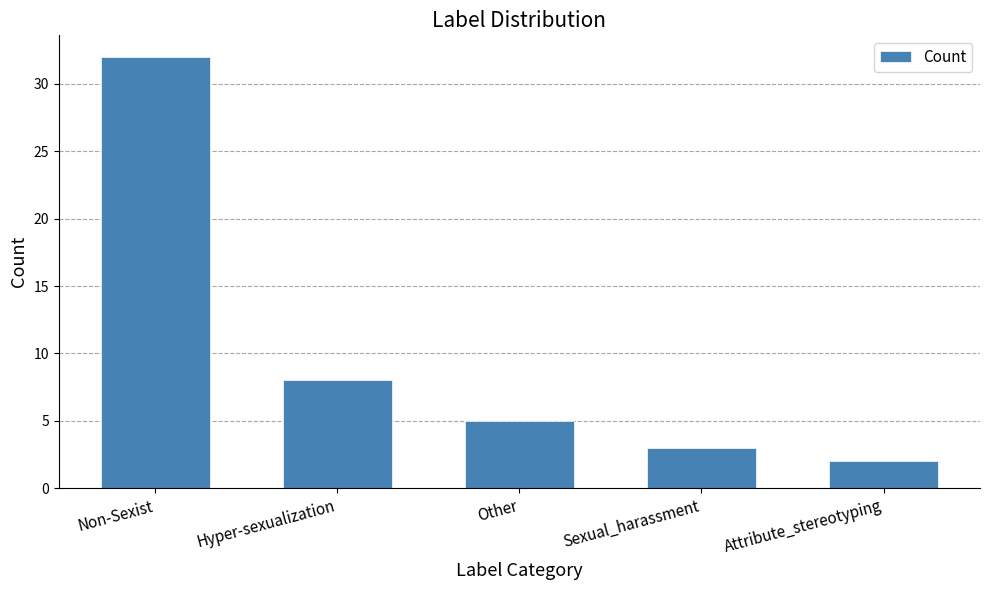

What is the ratio of the value at Sexual_harassment to the value at Hyper-sexualization?

0.4